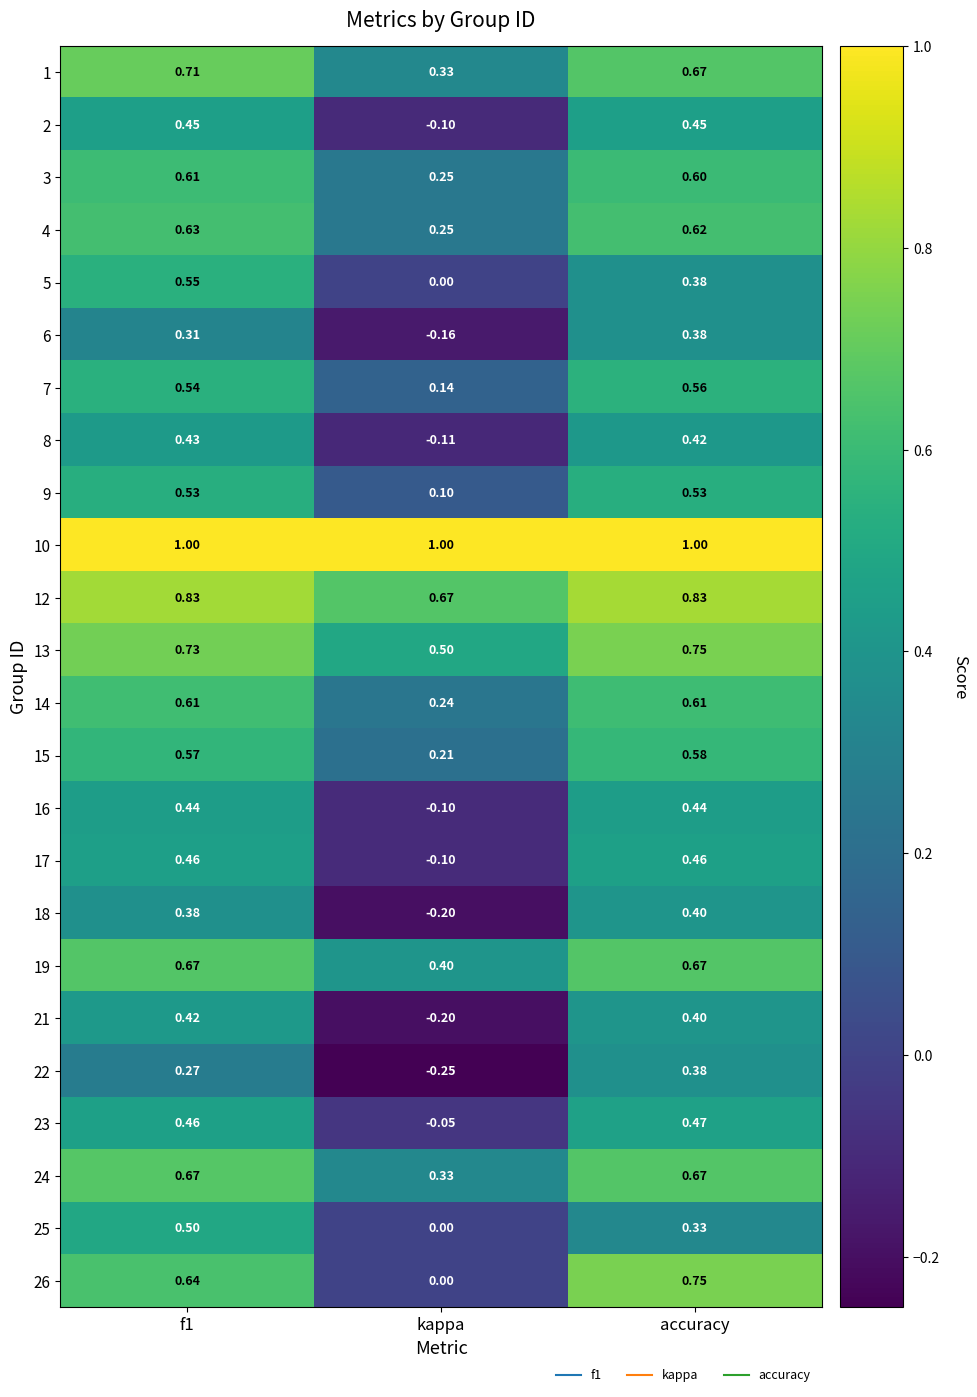

Where is 26 nearest to the value 0?

kappa